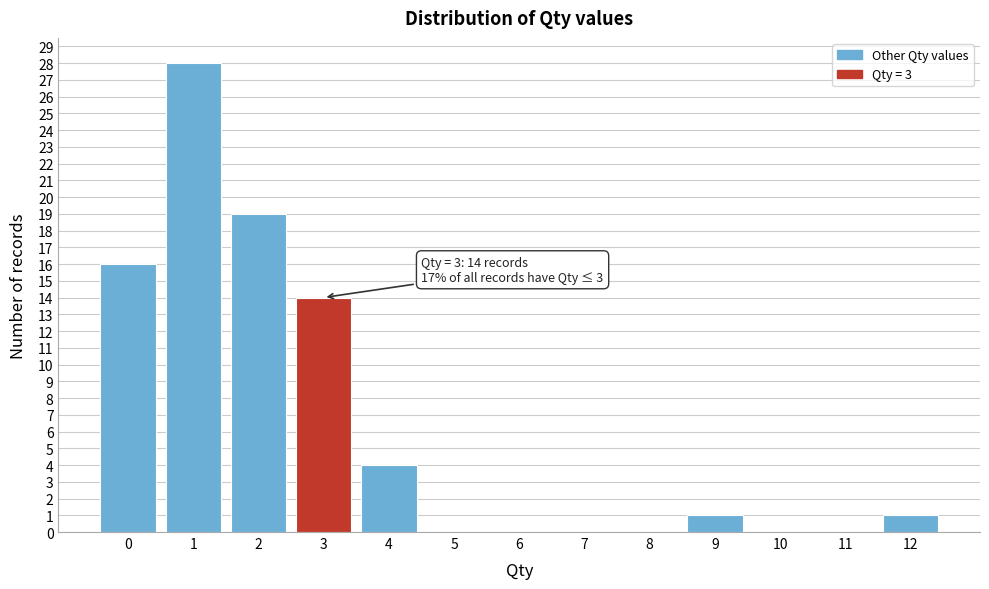

Reading left to right, what are all the values shown in this chart?

0=16	1=28	2=19	3=14	4=4	5=0	6=0	7=0	8=0	9=1	10=0	11=0	12=1